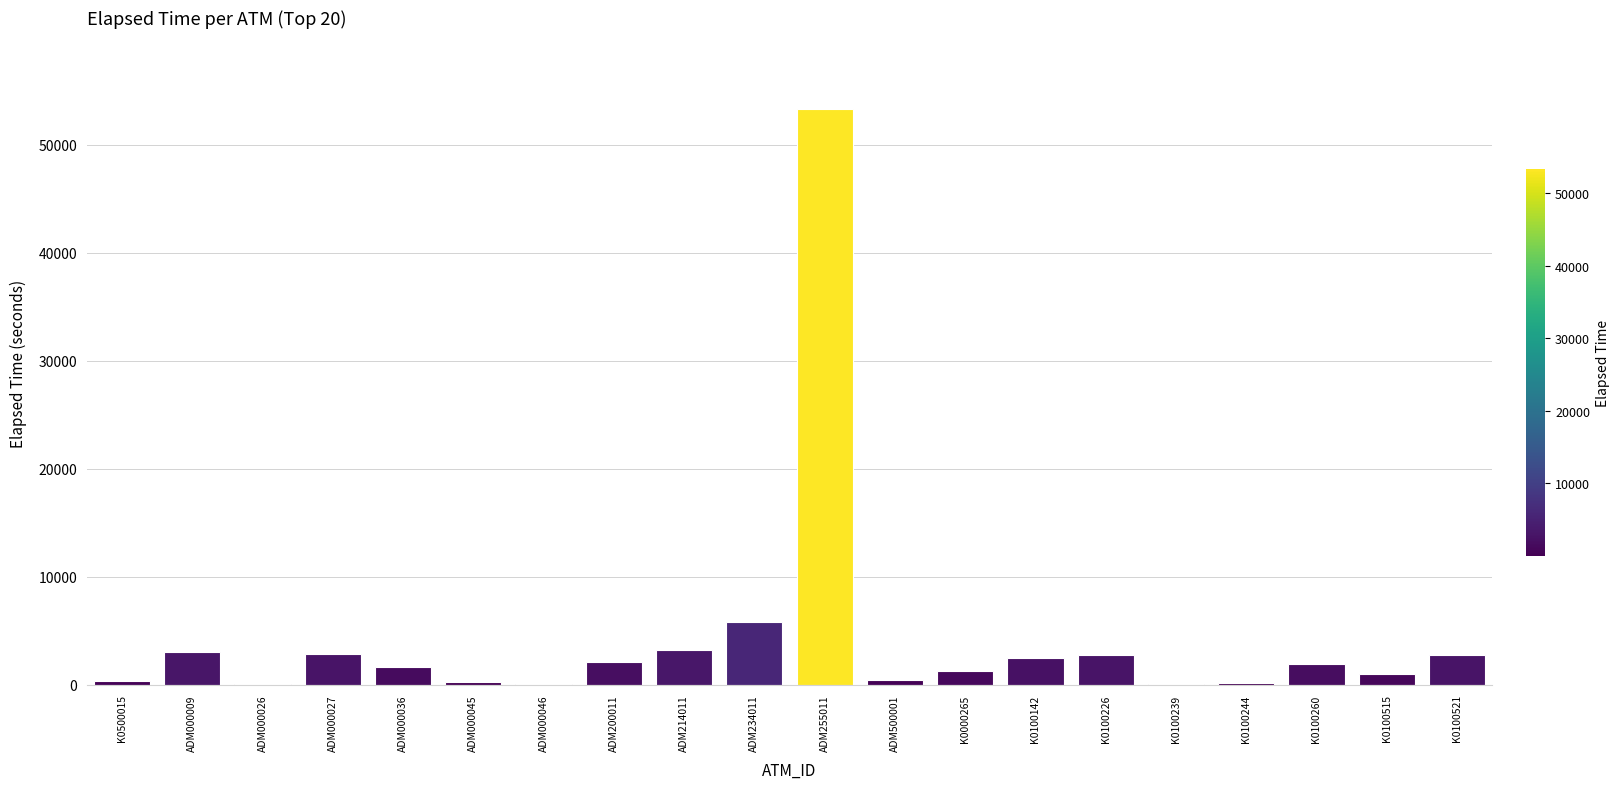

Is it true that the value at ADM255011 is 83217?

False